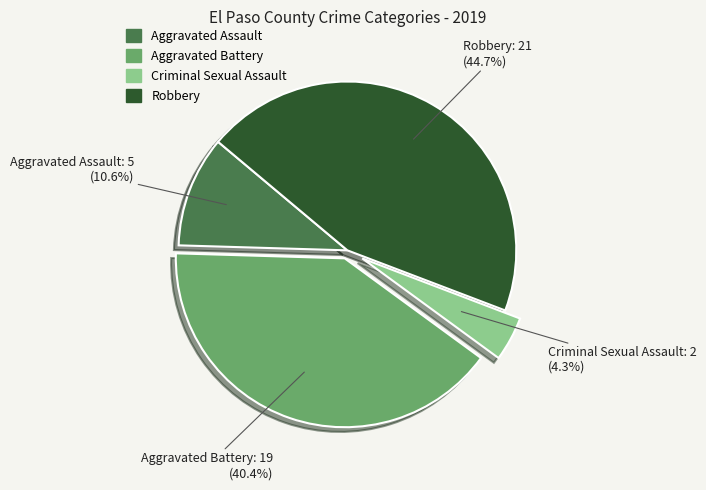

How many segments does this pie chart have?

4